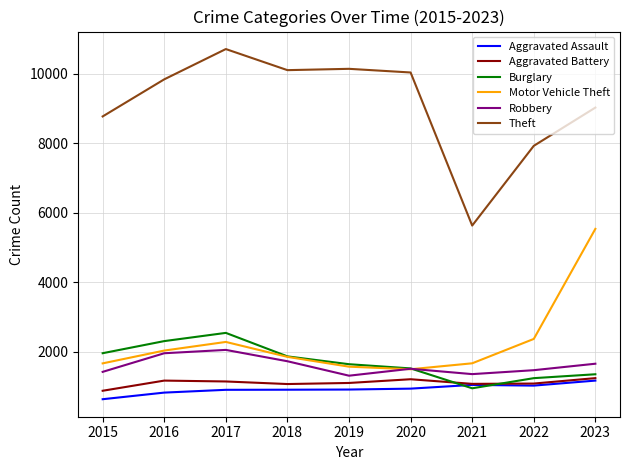

Is the value of Robbery at 2021 greater than the value of Aggravated Assault at 2017?

Yes